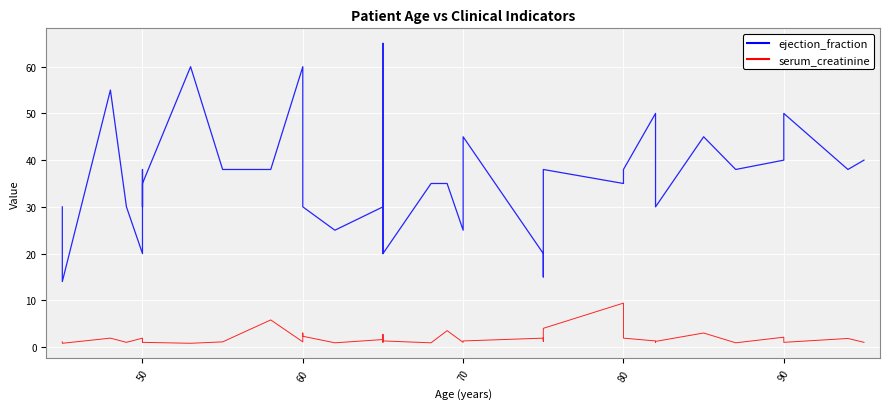

True or false: serum_creatinine and ejection_fraction cross at least once.

False